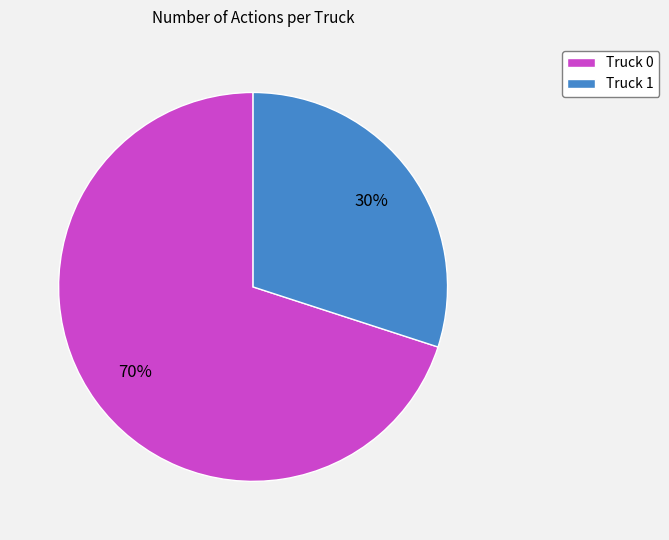

True or false: Truck 0 accounts for 80% of the total.

False